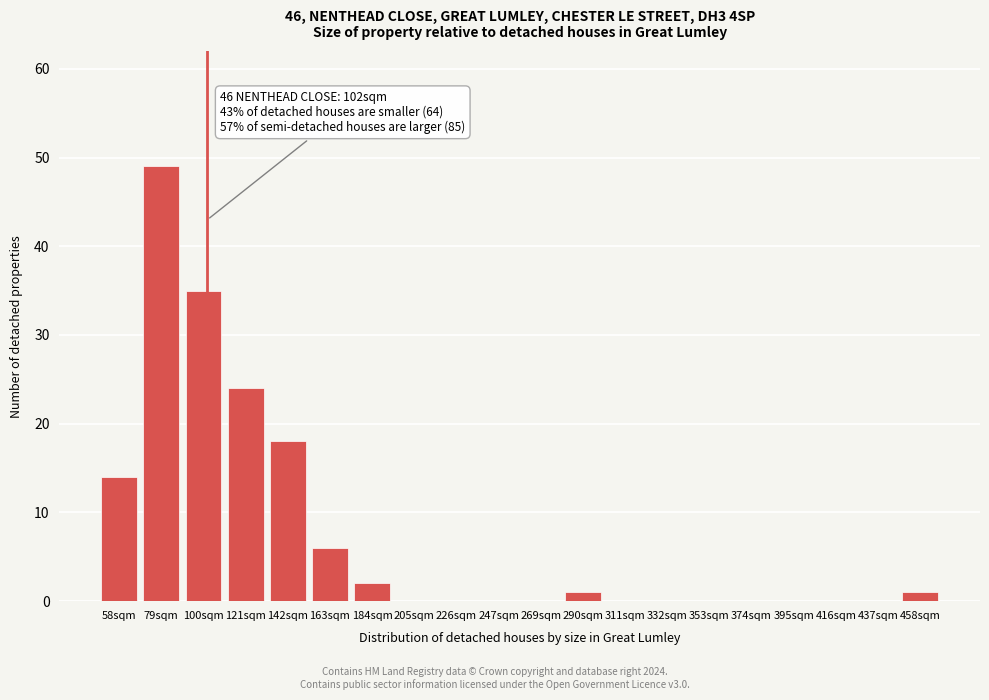

Reading left to right, transcribe all the data shown in this chart.

58sqm=14	79sqm=49	100sqm=35	121sqm=24	142sqm=18	163sqm=6	184sqm=2	205sqm=0	226sqm=0	247sqm=0	269sqm=0	290sqm=1	311sqm=0	332sqm=0	353sqm=0	374sqm=0	395sqm=0	416sqm=0	437sqm=0	458sqm=1